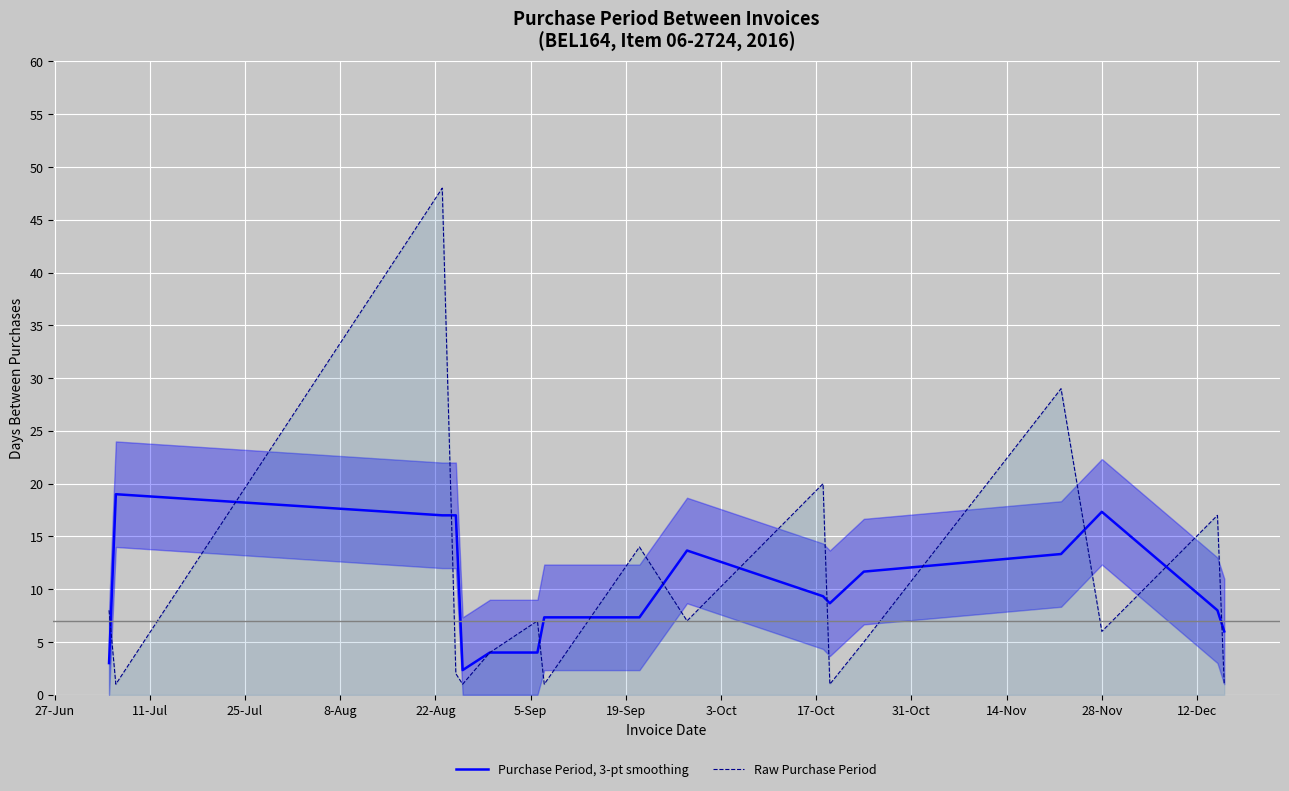

What is the highest value of the Purchase Period, 3-pt smoothing series?

19.0